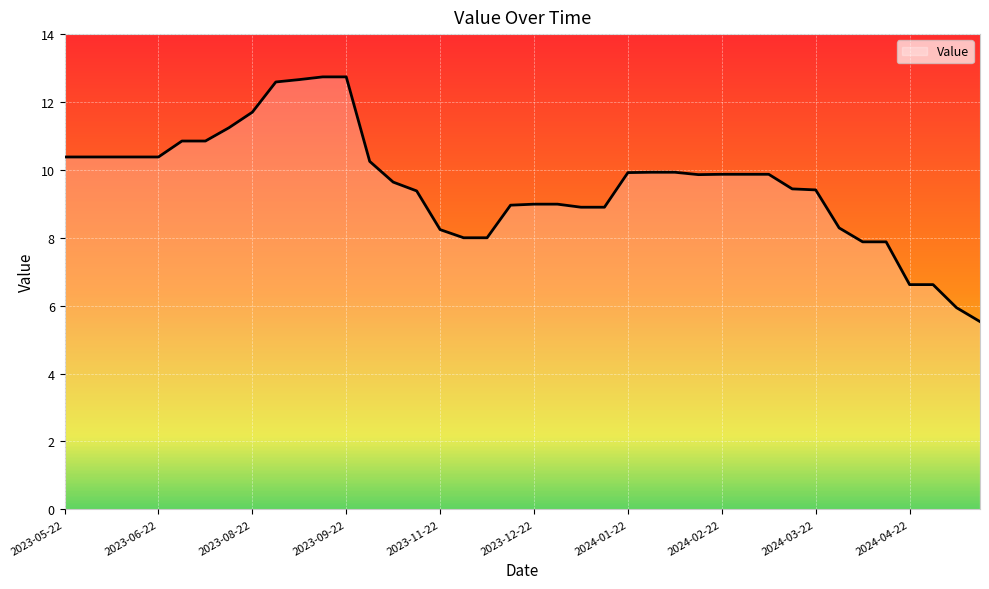

What is the smallest value displayed?

5.5